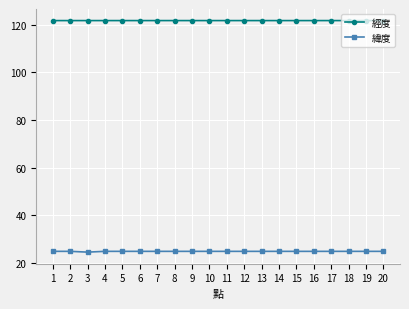

True or false: 緯度 has more than 1 points higher than both neighbors.

True